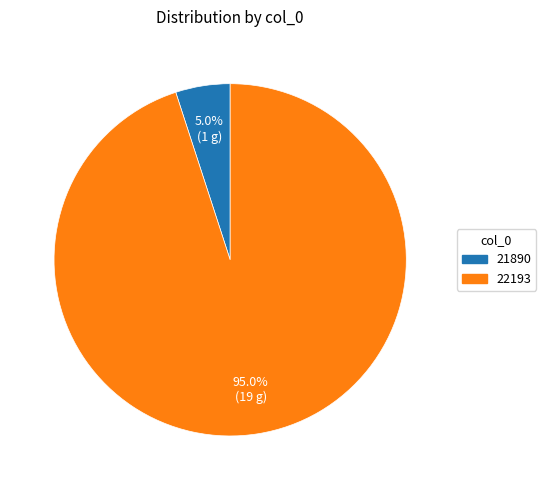

To the nearest percent, what portion does 21890 represent?

5%